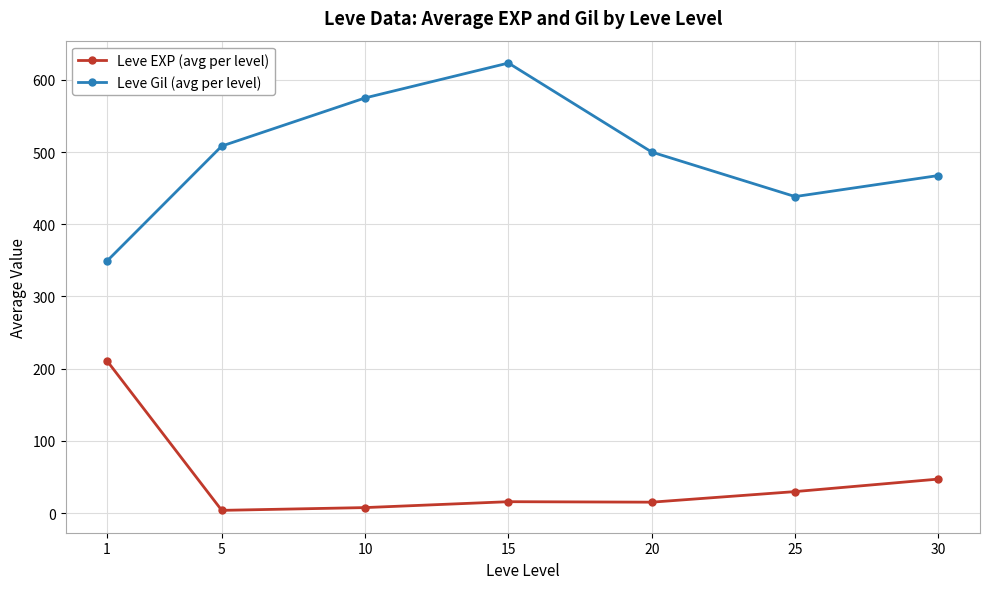

What is the difference between the maximum and minimum values in the Leve Gil (avg per level) series?

274.2